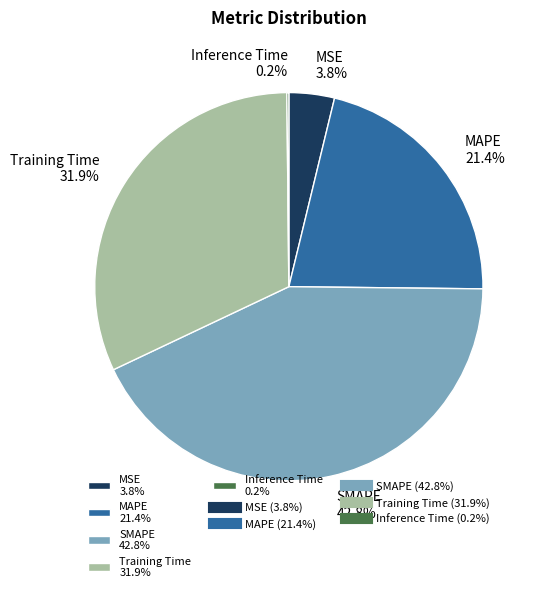

Combined, what portion of the pie is MSE 3.8% and SMAPE 42.8%?

46.6%